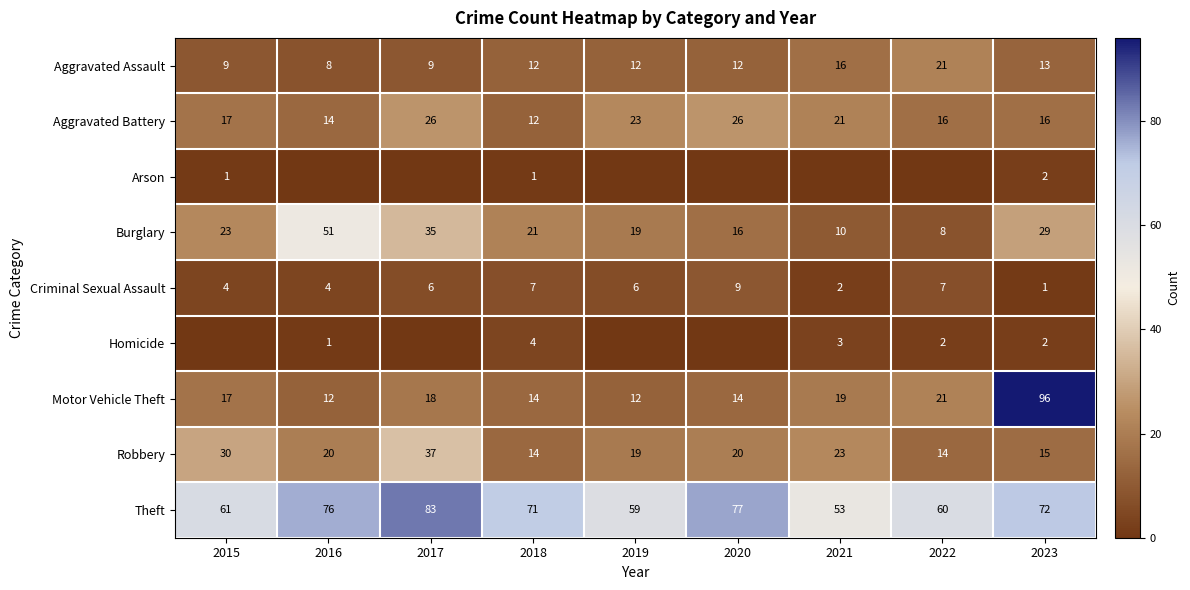

Is the value of Robbery at 2015 greater than the value of Criminal Sexual Assault at 2020?

Yes